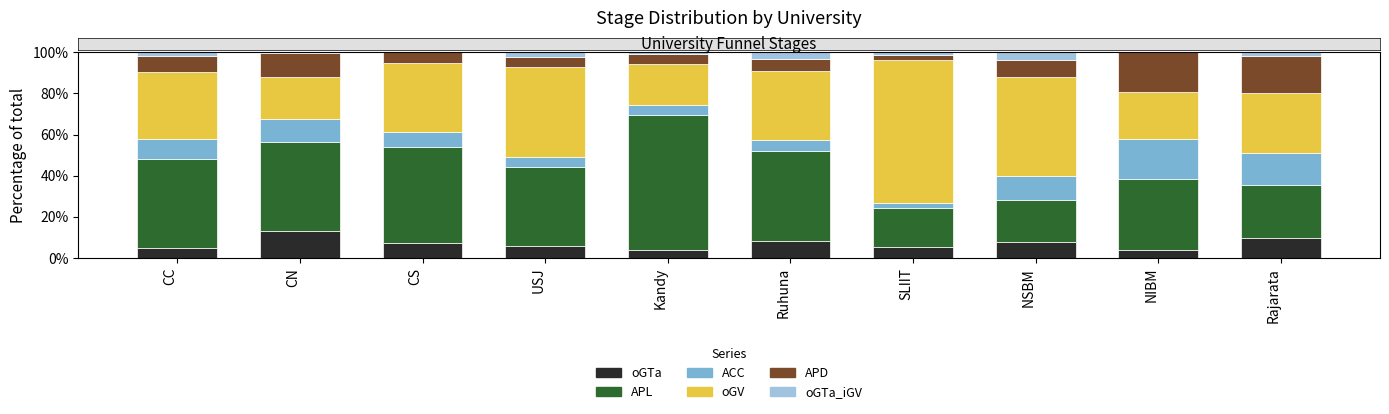

How many series are shown in this chart?

6